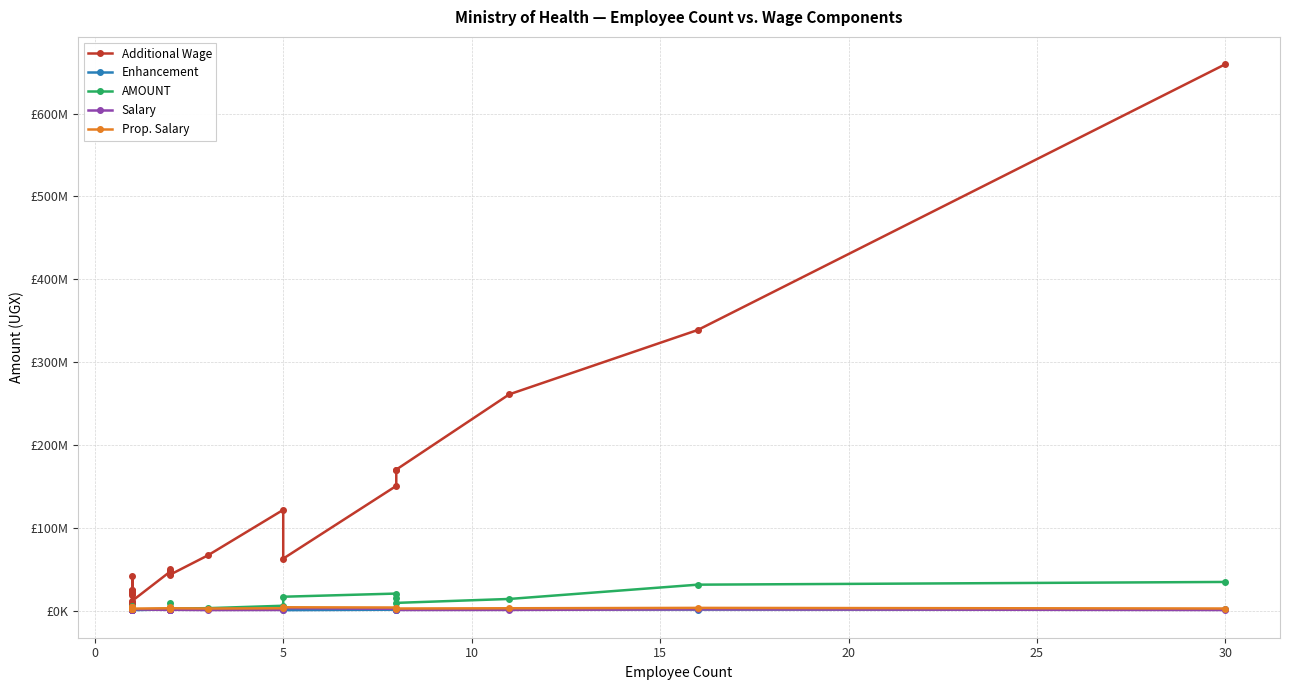

How many data points in AMOUNT are above 2370402?

19